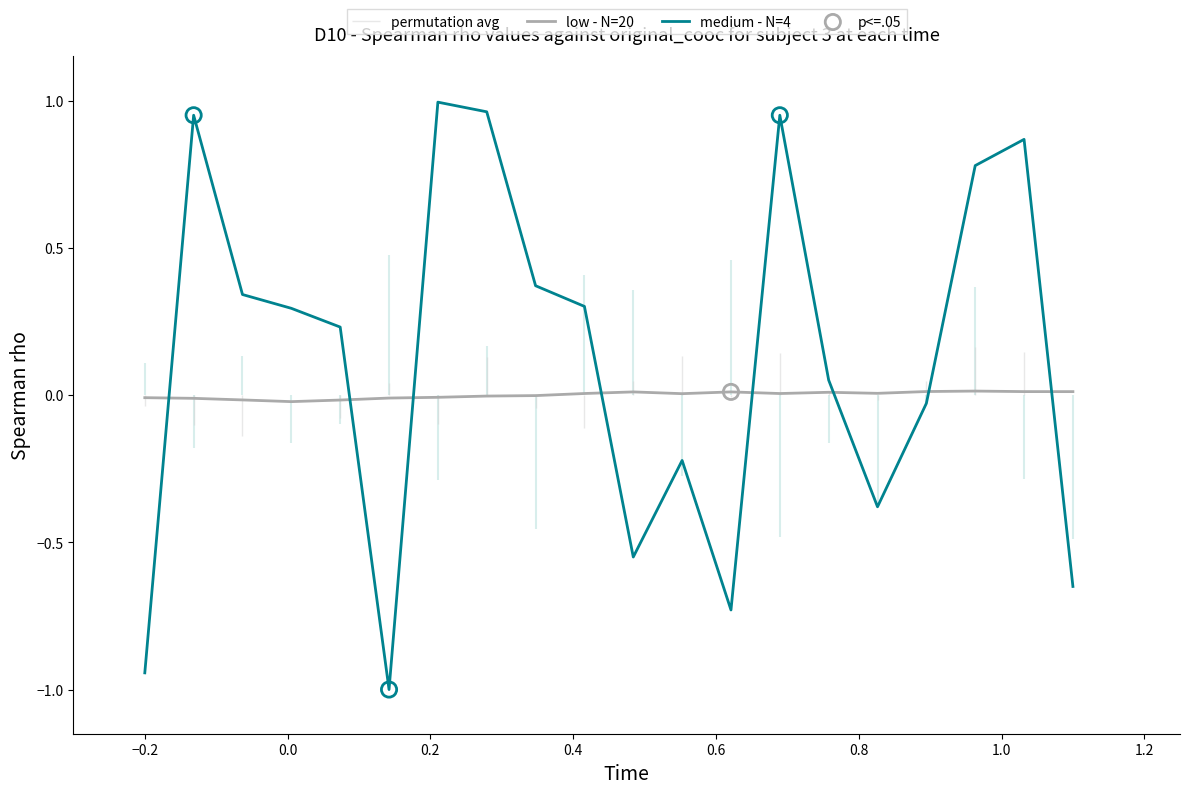

Which series ends up on top after the final intersection of low - N=20 and medium - N=4?

low - N=20